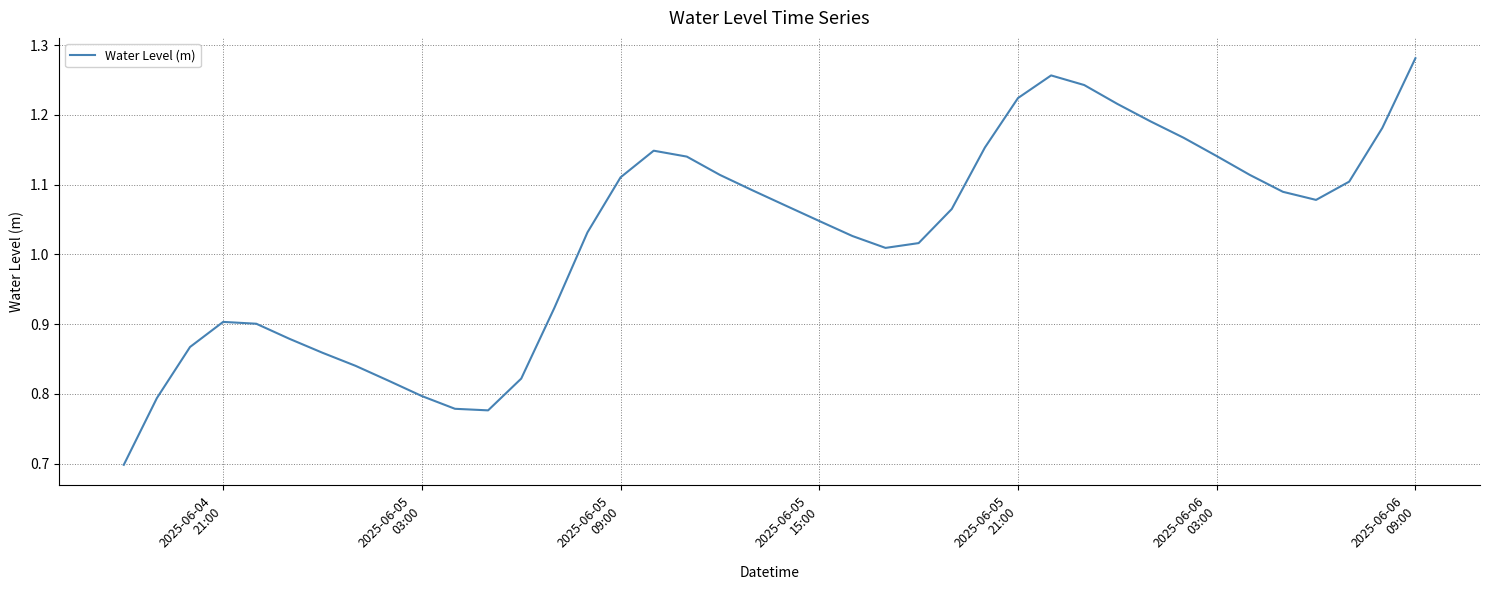

What is the difference between the maximum and minimum values?

0.6